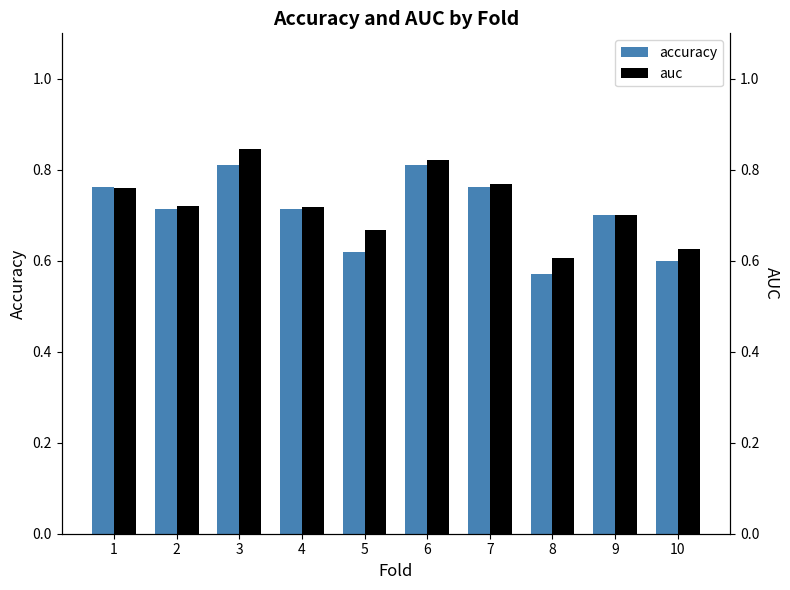

List the labels in order of auc value, largest first.

3, 6, 7, 1, 2, 4, 9, 5, 10, 8